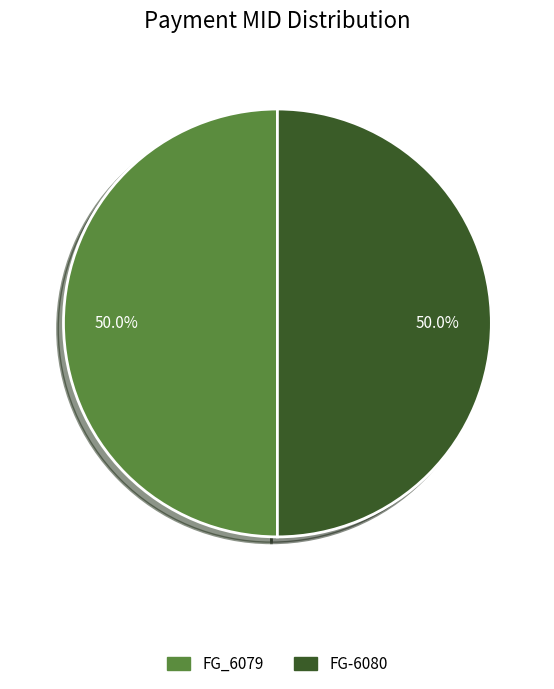

Combined, do FG-6080 and FG_6079 account for over 50%?

Yes